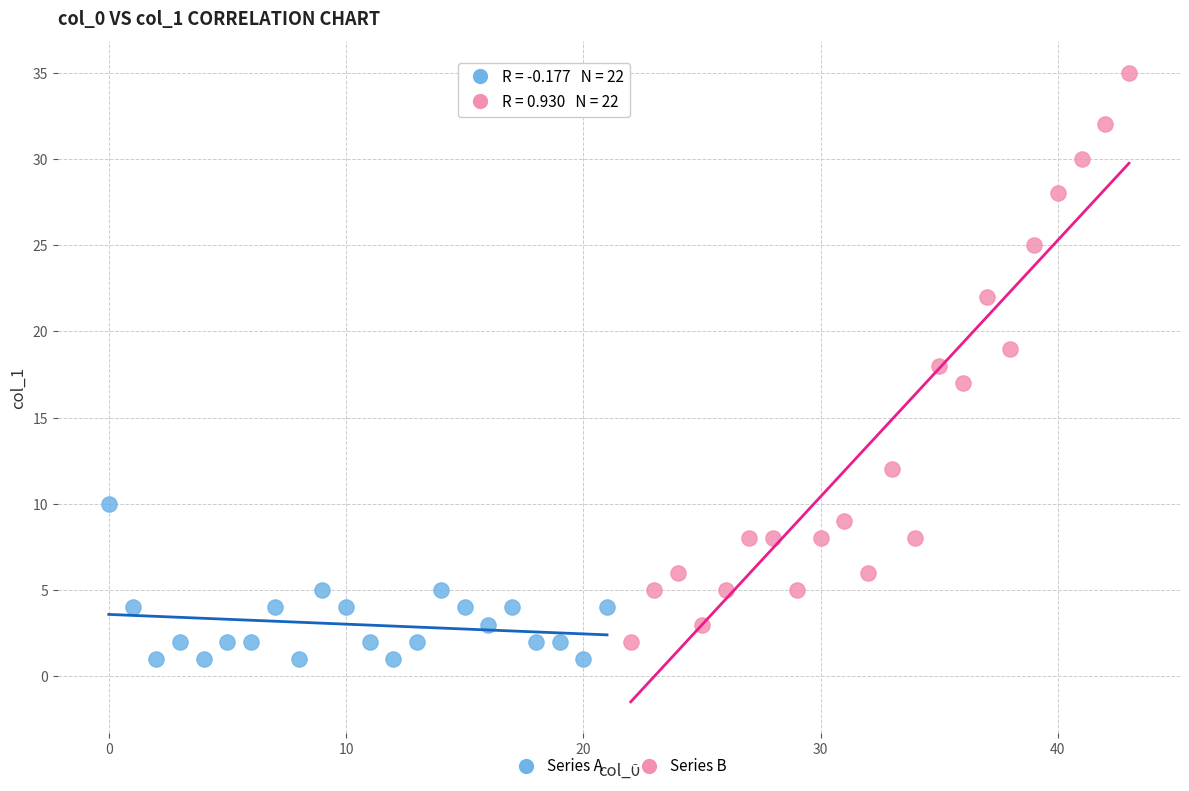

Which series contains the highest Y value?

Series B